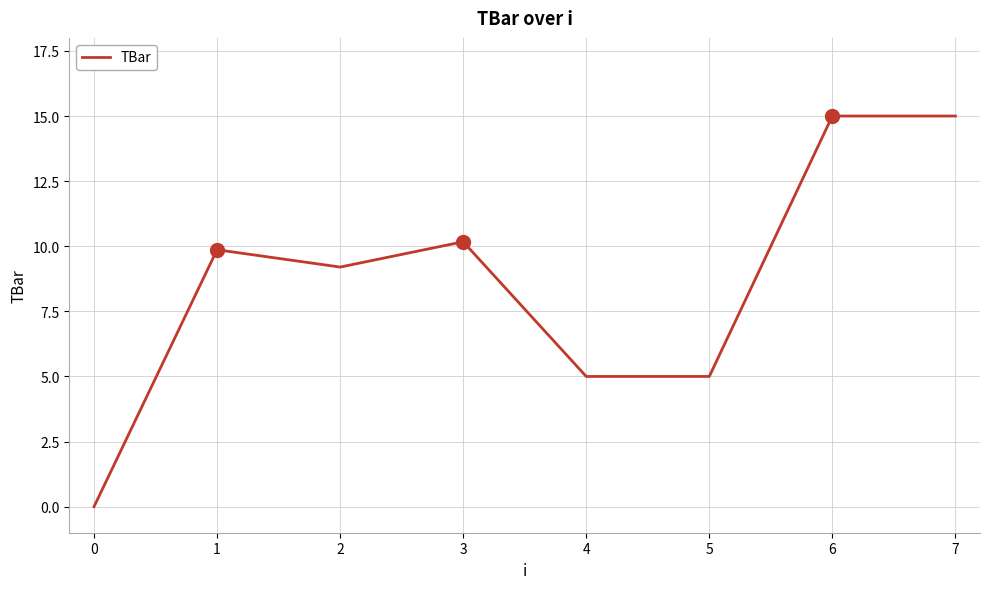

What is the sum of all values?

69.2